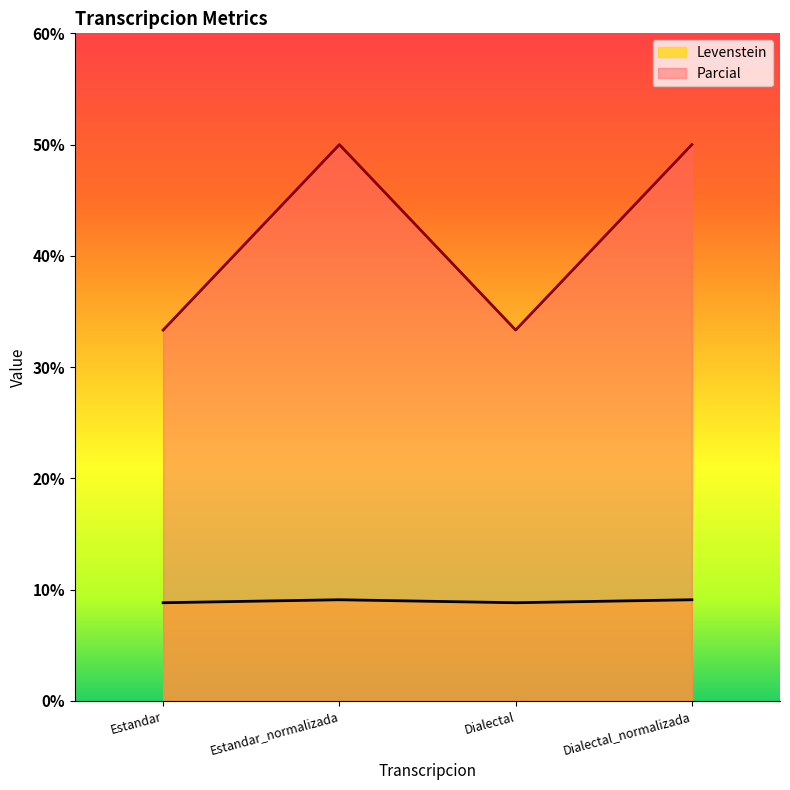

Is it true that Parcial equals 50.0 at Estandar_normalizada?

True